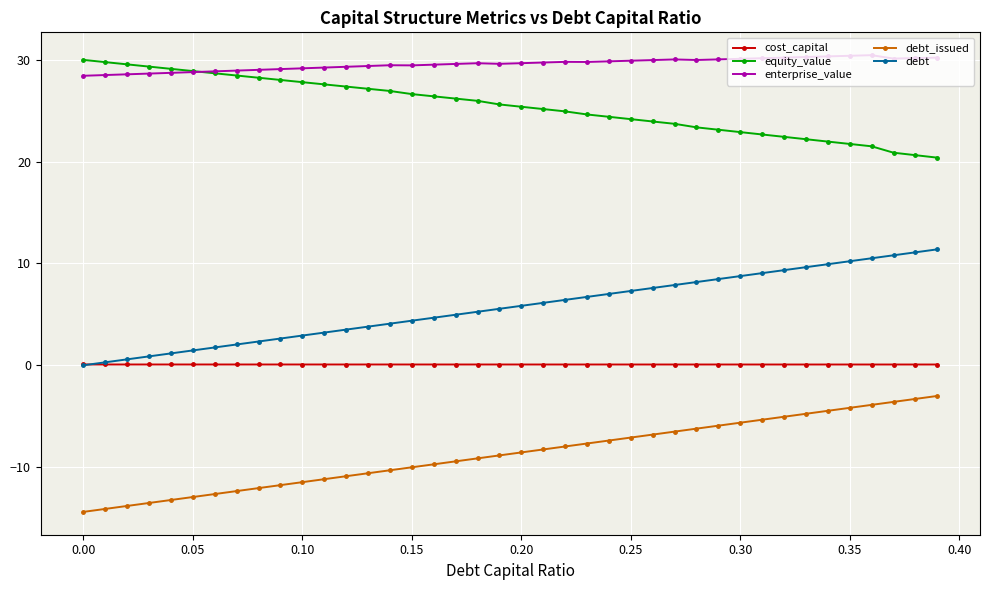

Which series has the largest total across all categories?

enterprise_value